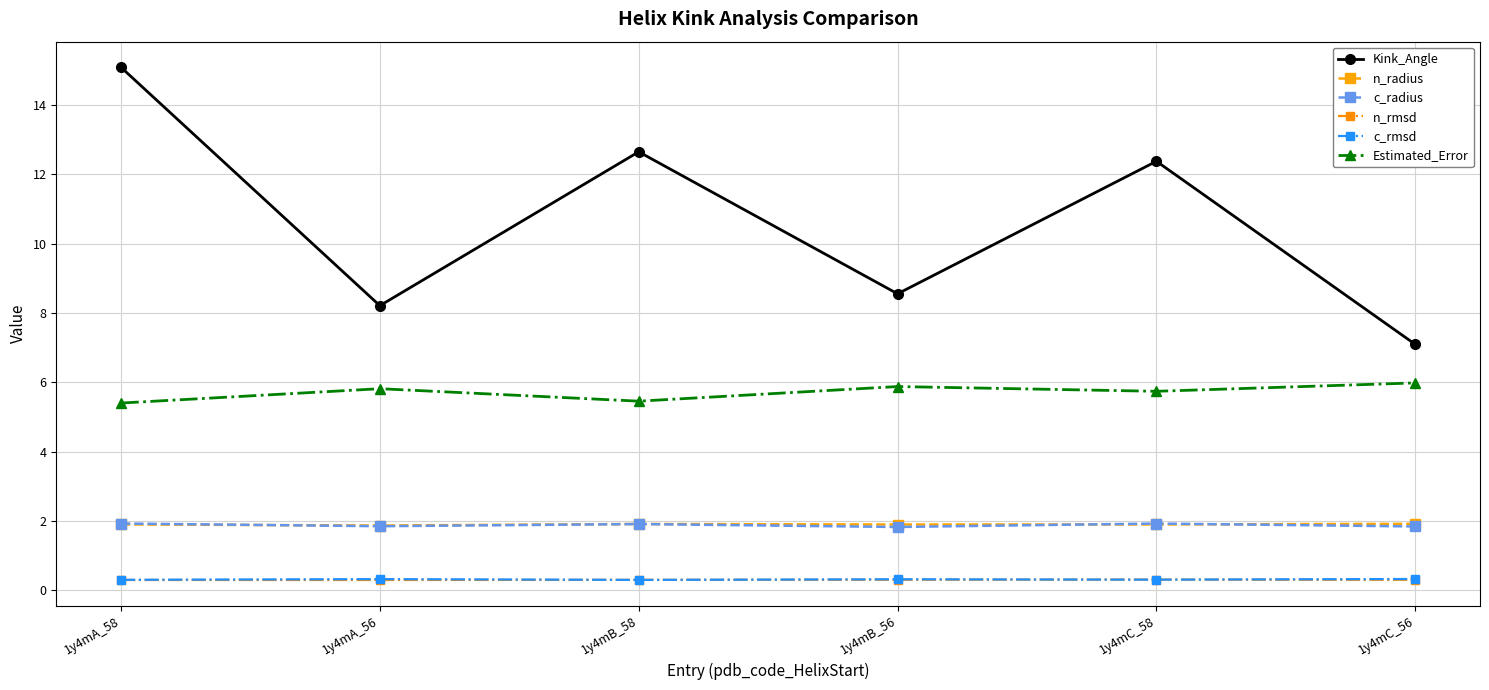

At which label does Kink_Angle reach its peak?

1y4mA_58